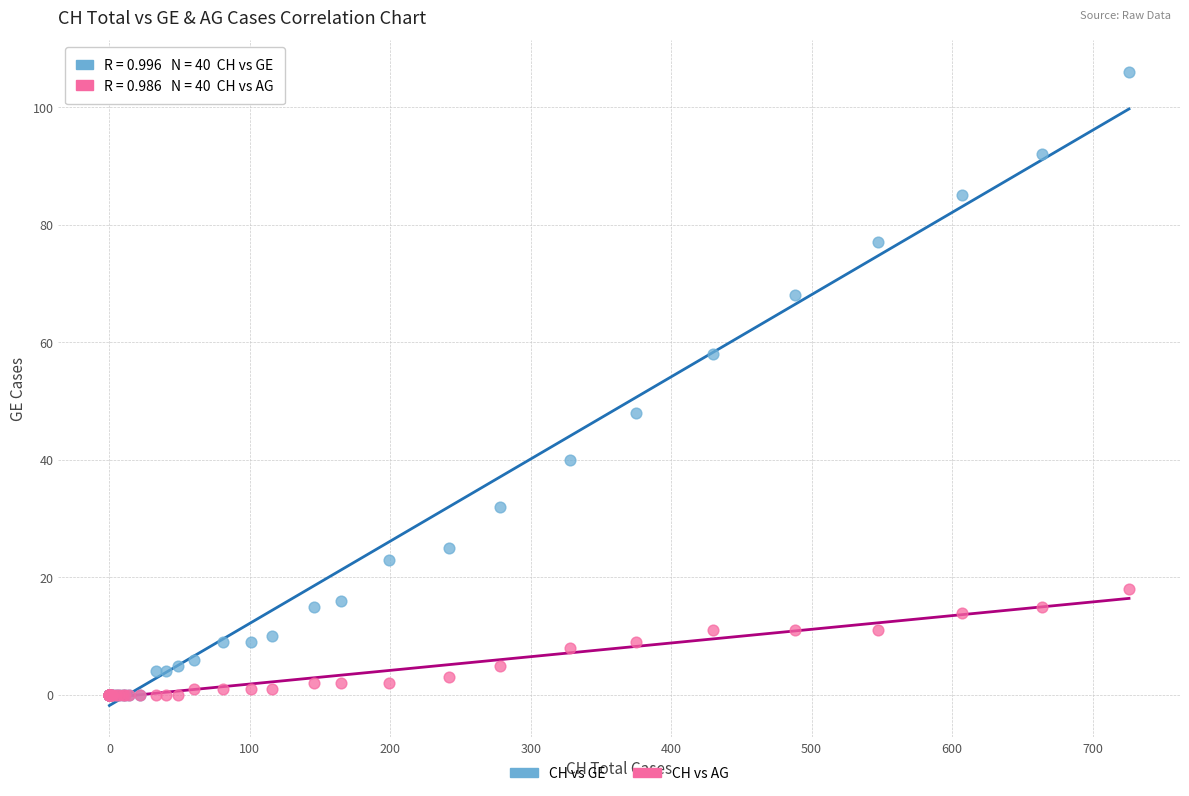

Which series contains the highest Y value?

CH vs GE